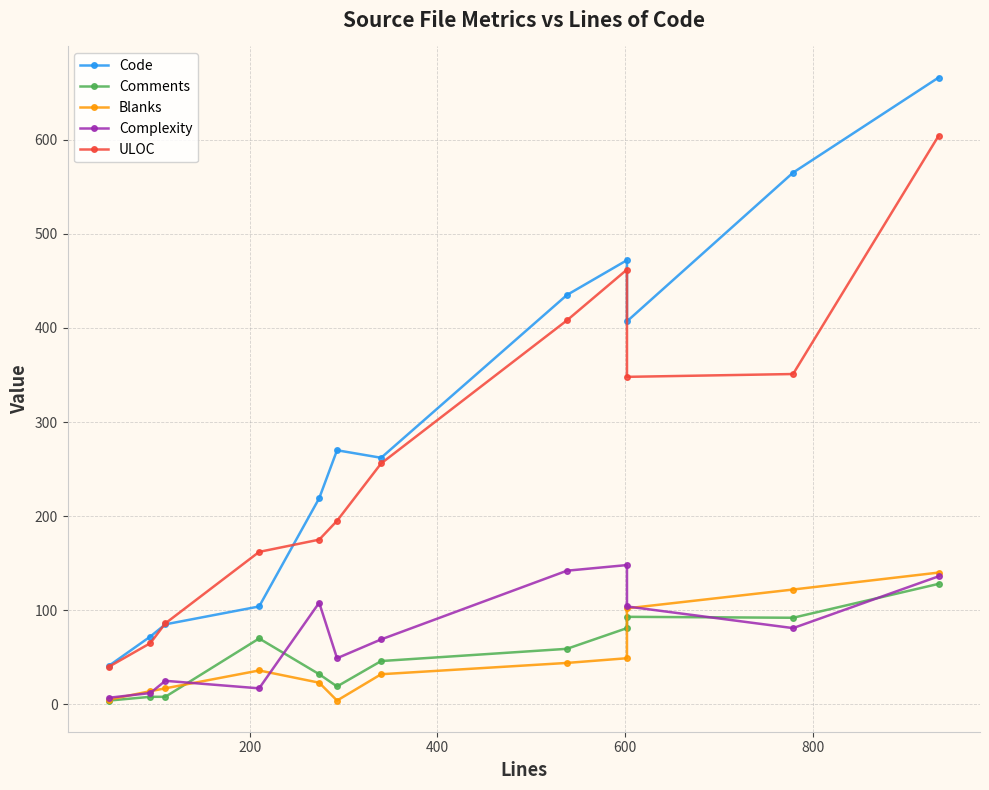

How many series are shown in this chart?

5